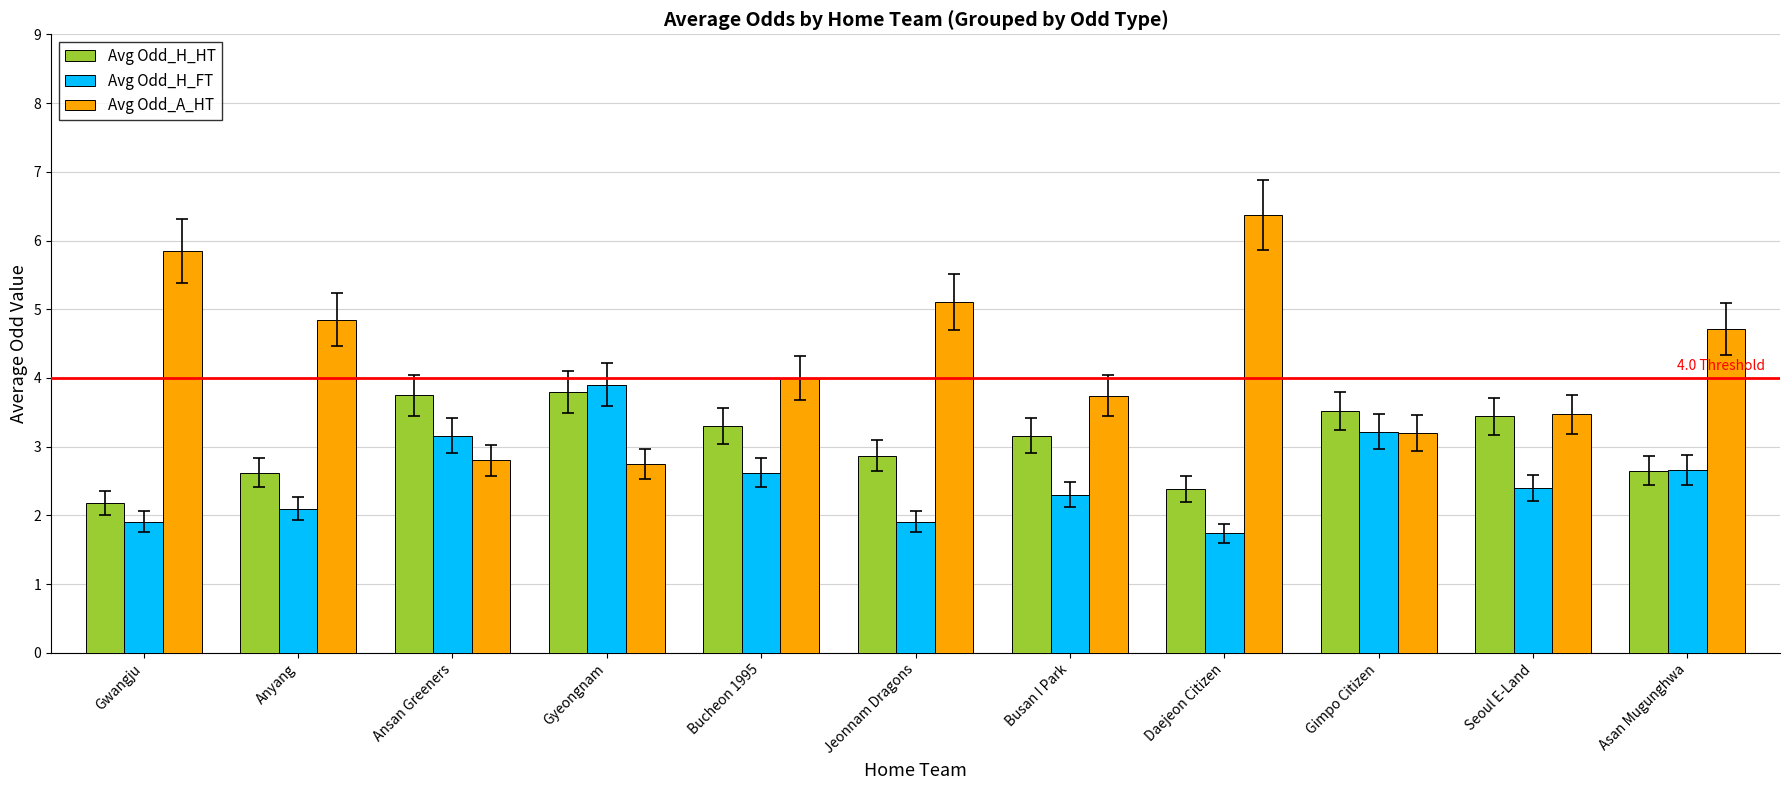

Is the value of Avg Odd_A_HT at Bucheon 1995 greater than the value of Avg Odd_H_FT at Ansan Greeners?

Yes